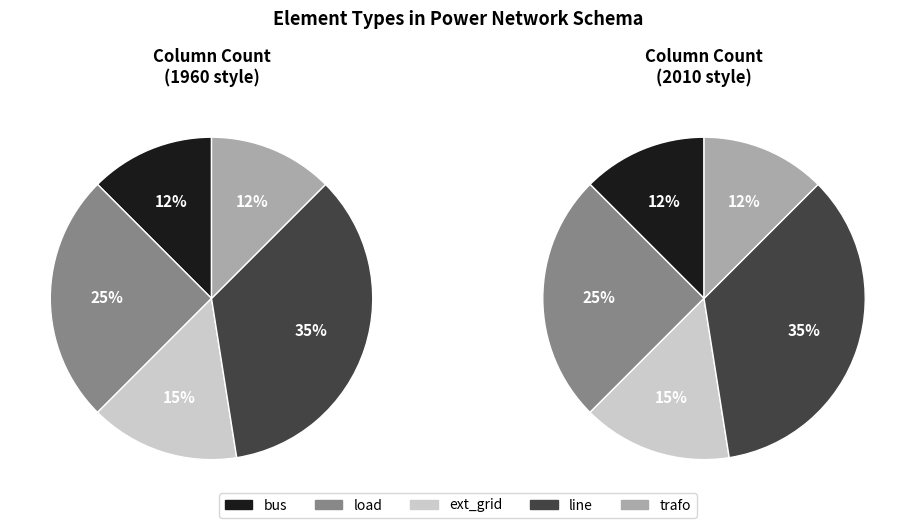

To the nearest percent, what percentage of the pie is bus?

12%